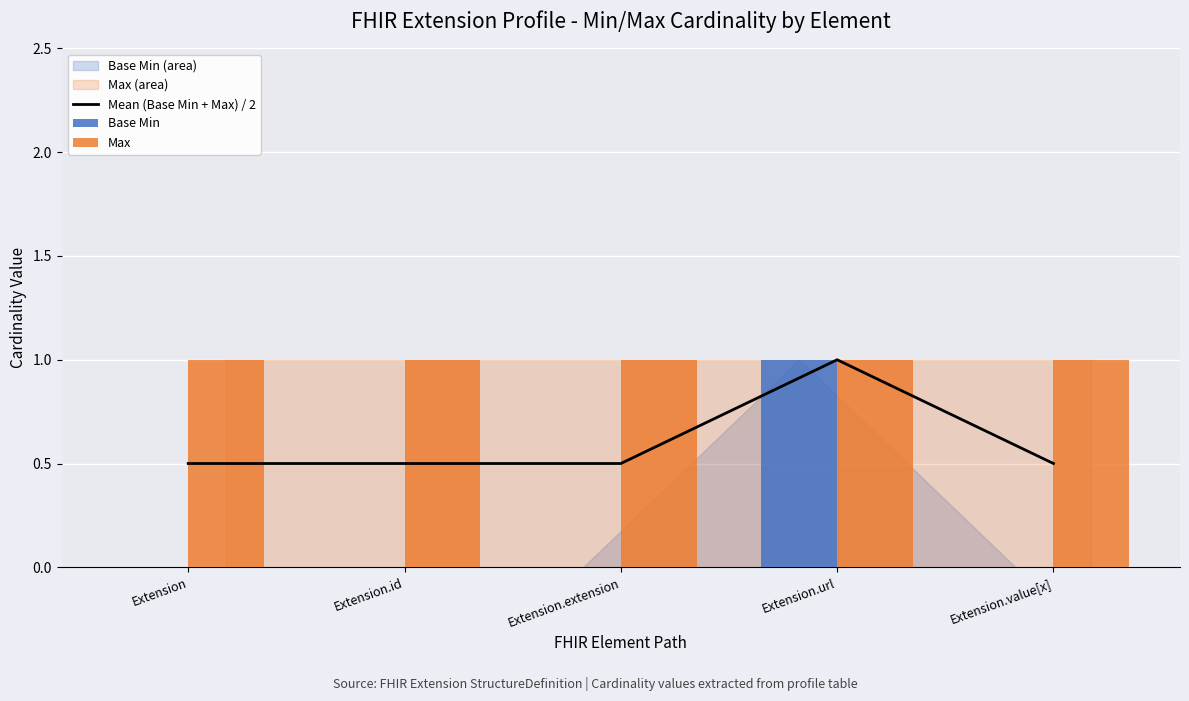

At which category is the sum across all series the highest?

Extension.url